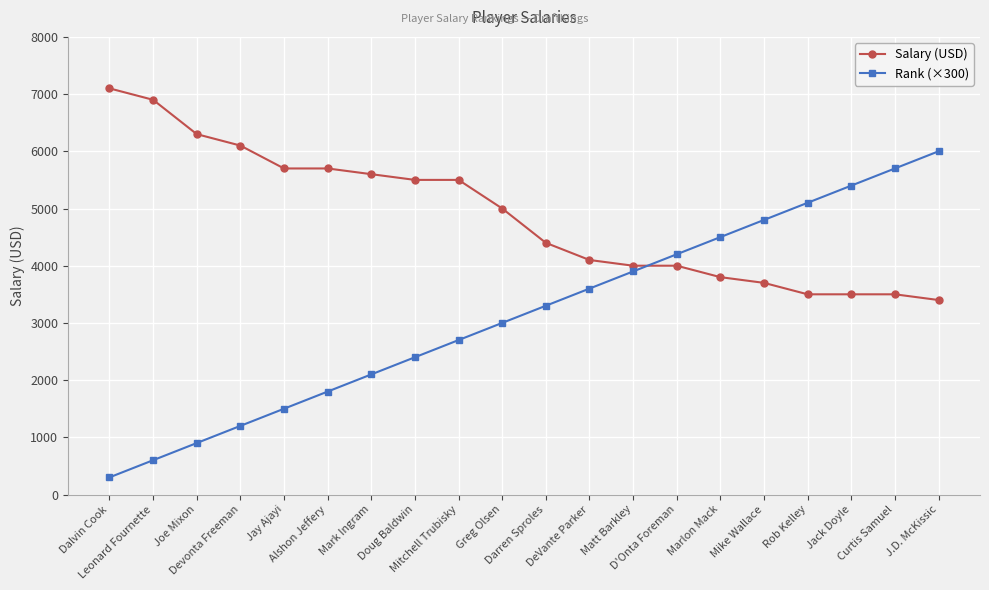

What is the highest value of the Rank (×300) series?

6000